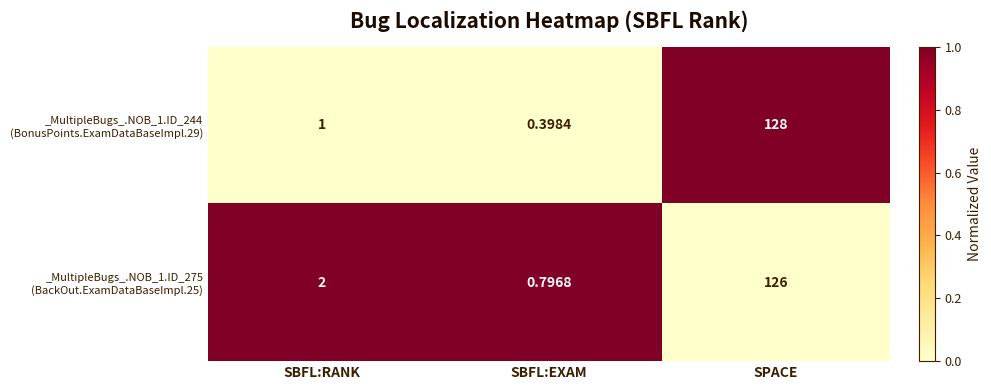

At which category does the chart reach its peak across all series?

SPACE